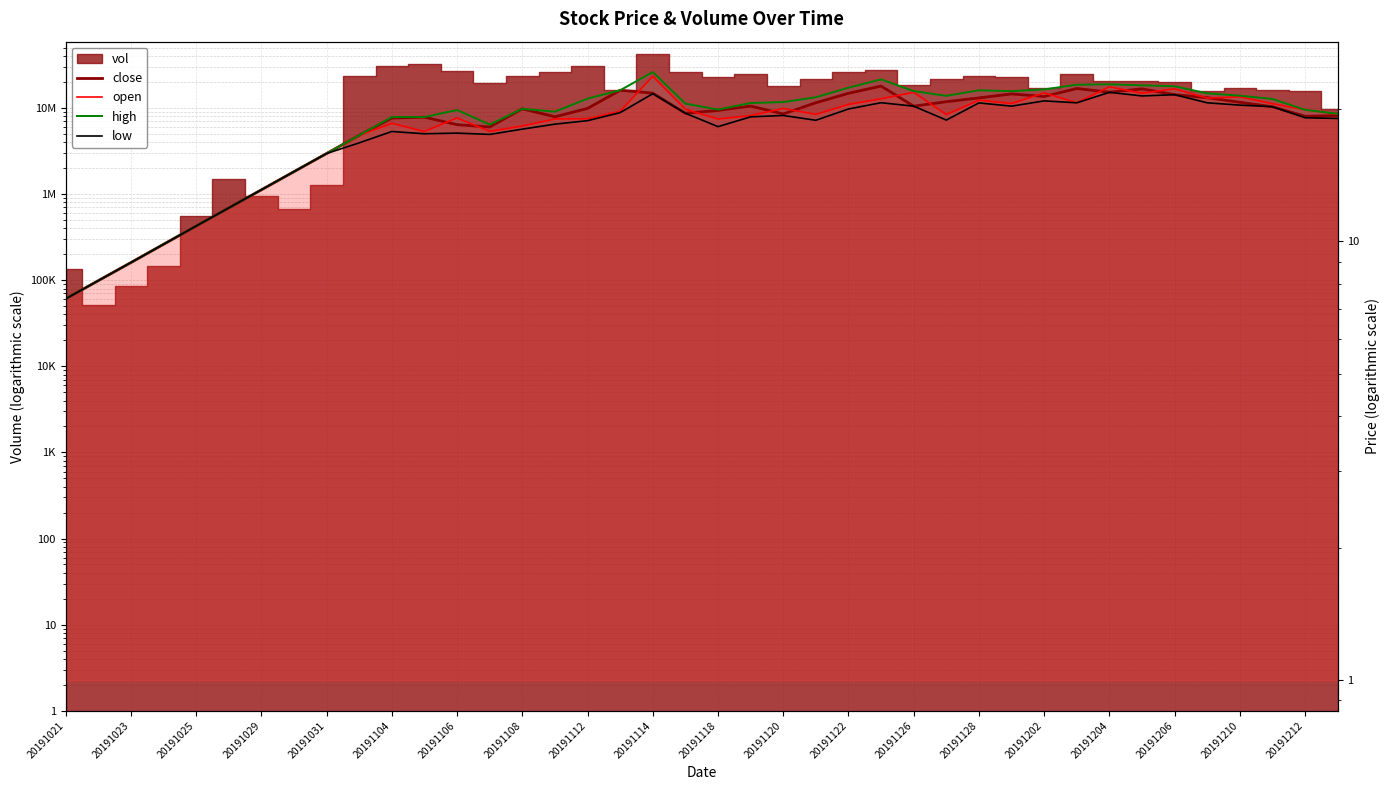

The high series shows 10.2 at 20191202. True or false?

False